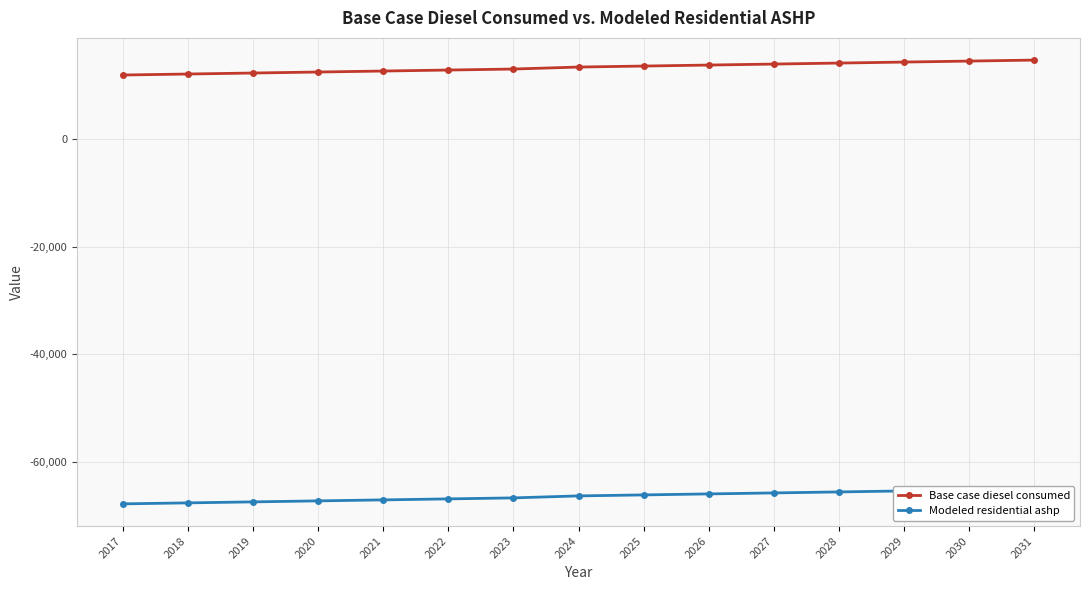

True or false: Base case diesel consumed and Modeled residential ashp intersect in this chart.

False